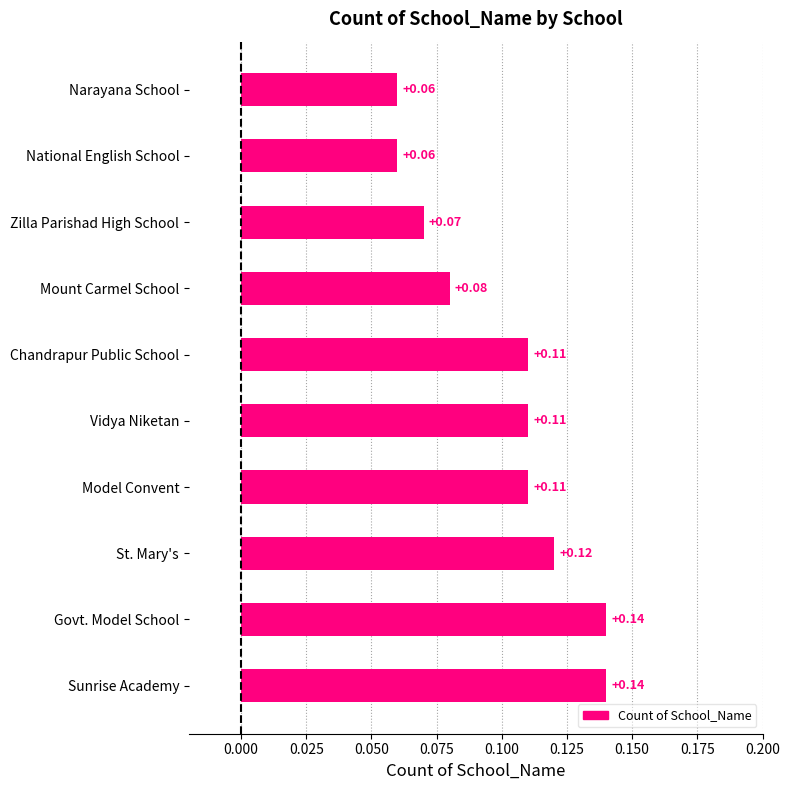

Does the chart contain any negative values?

No